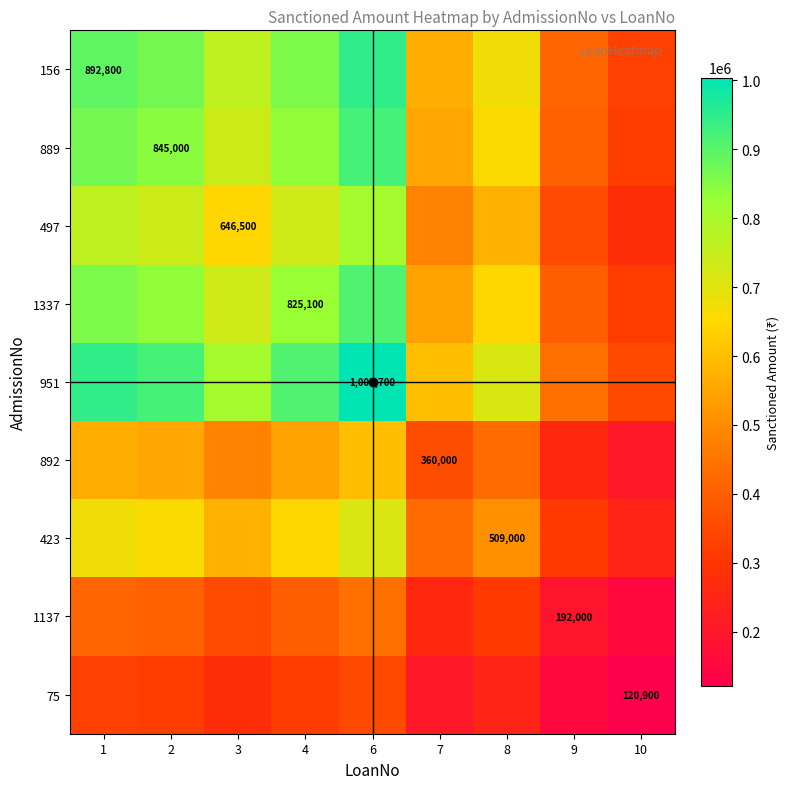

What is the minimum value shown in the chart?

120900.0